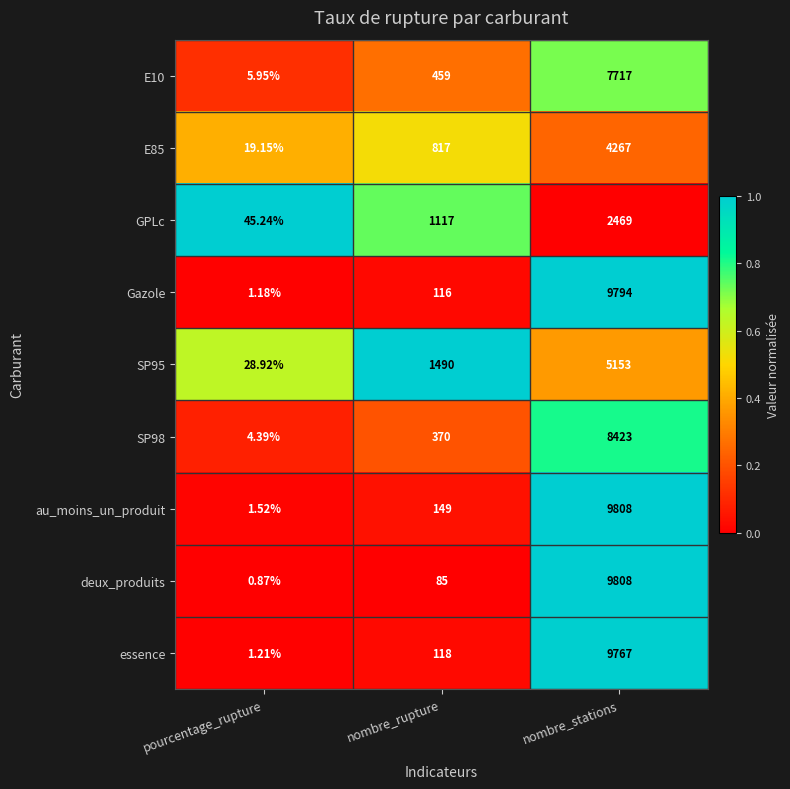

What is the total value across all series at pourcentage_rupture?

108.4